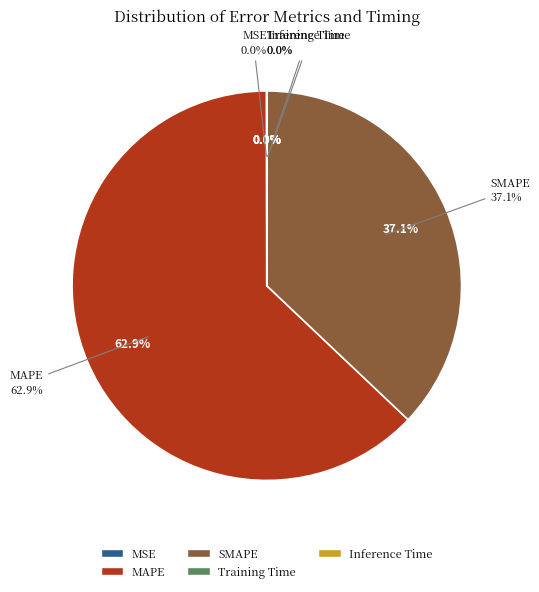

The Inference Time slice represents 0% of the pie. True or false?

True